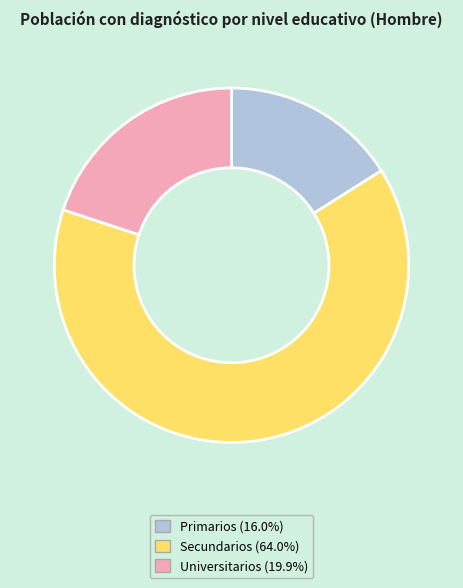

The Secundarios slice represents 72% of the pie. True or false?

False